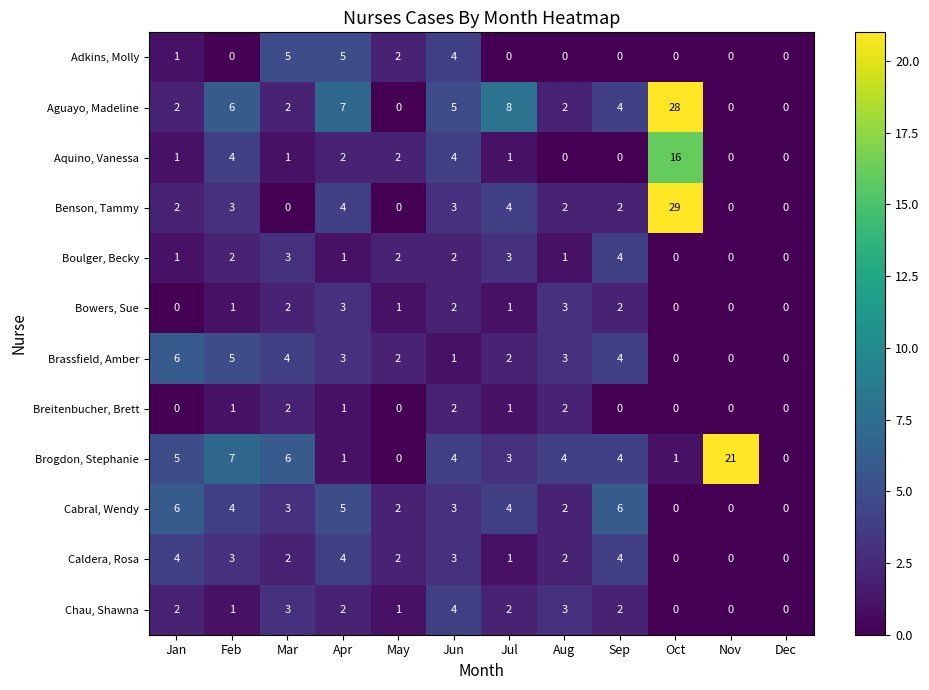

How many categories are shown in the chart?

12